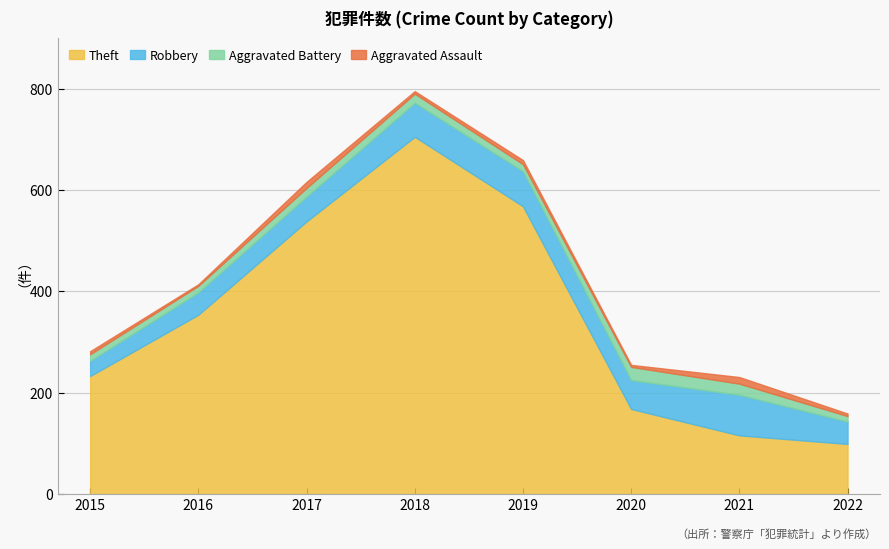

Where does the Robbery series first go above 57?

2018